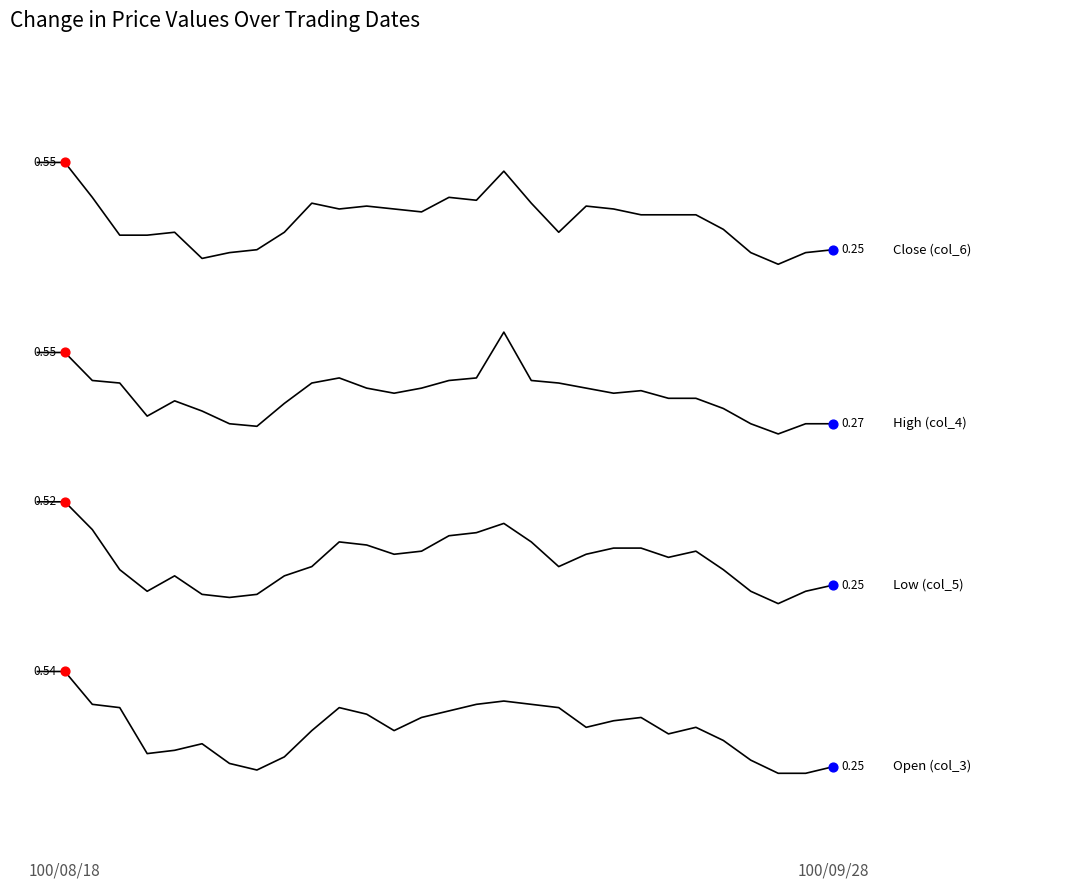

Is this an area chart (filled region under the line)?

No